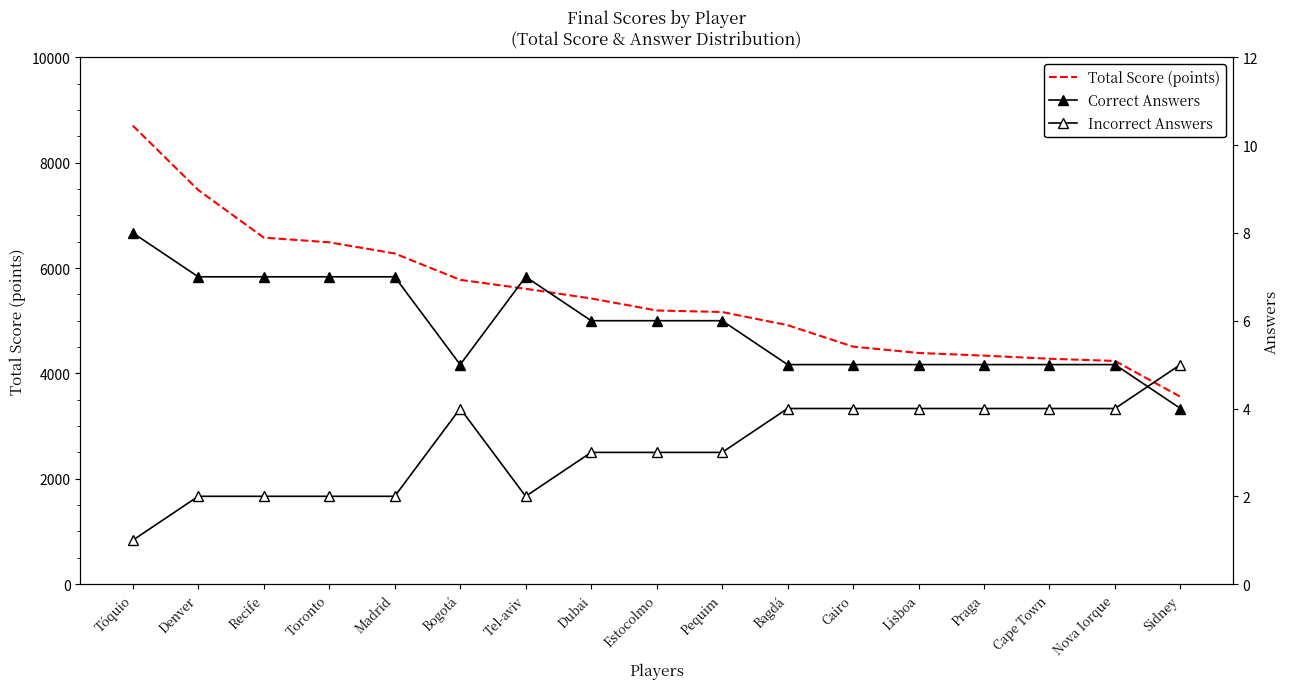

Where do Incorrect Answers and Correct Answers first cross each other?

Nova Iorque and Sidney